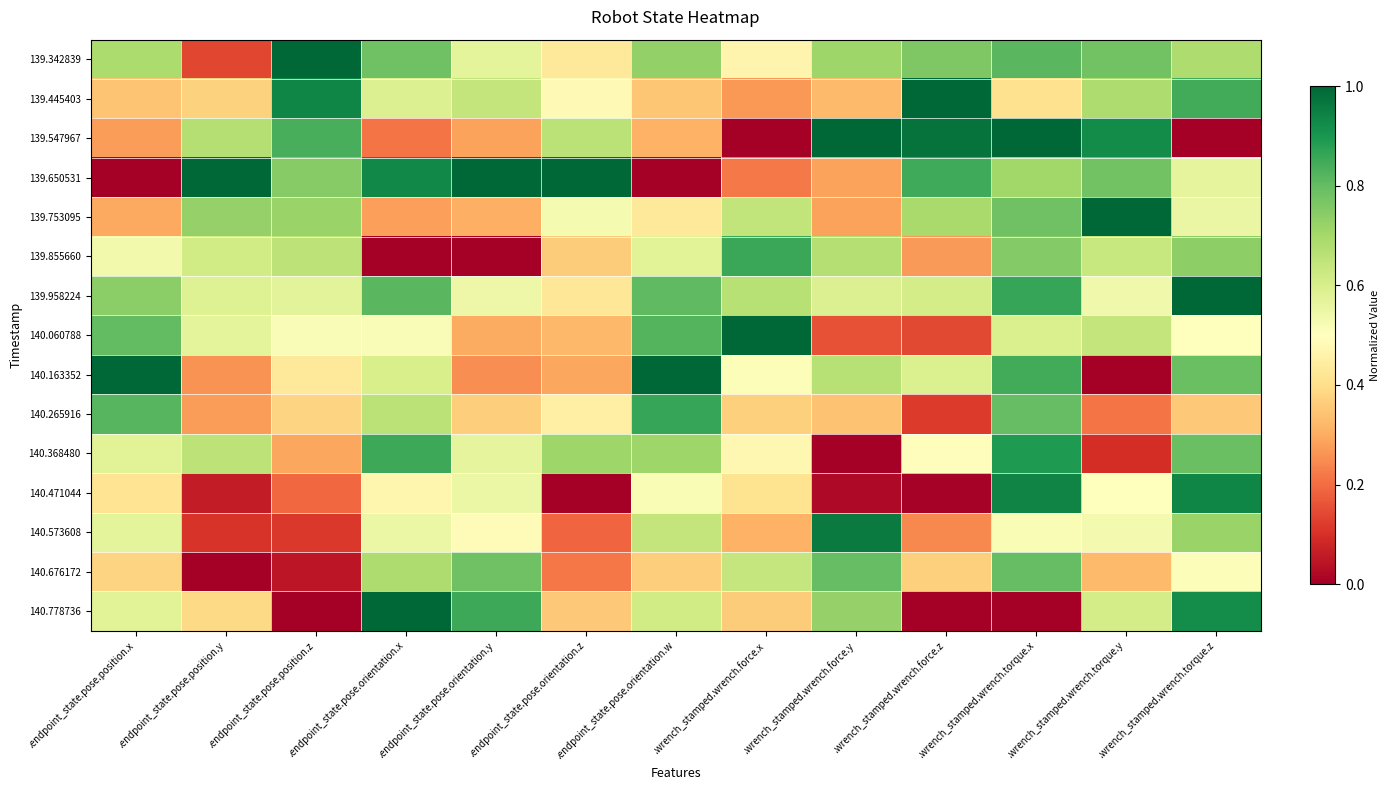

What is the total value across all series at .endpoint_state.pose.orientation.x?

8.9